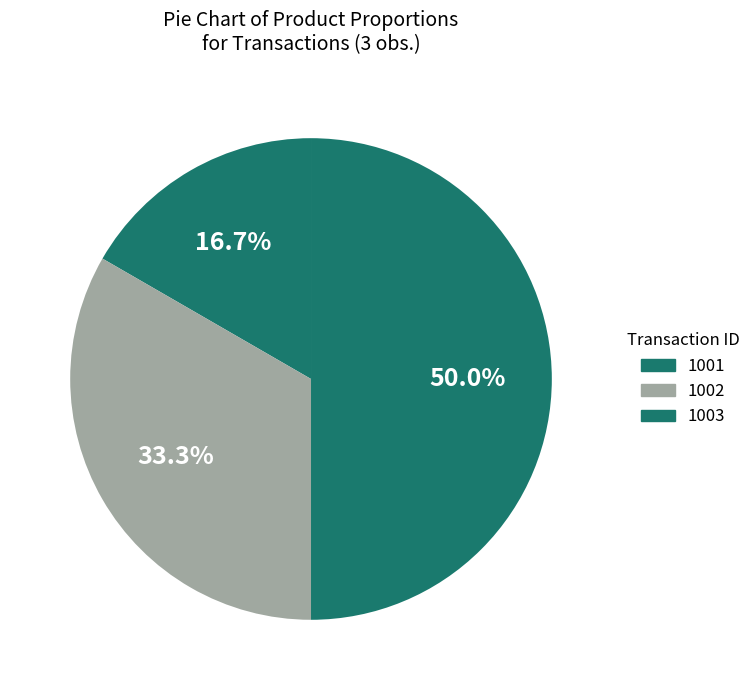

How many segments does this pie chart have?

3